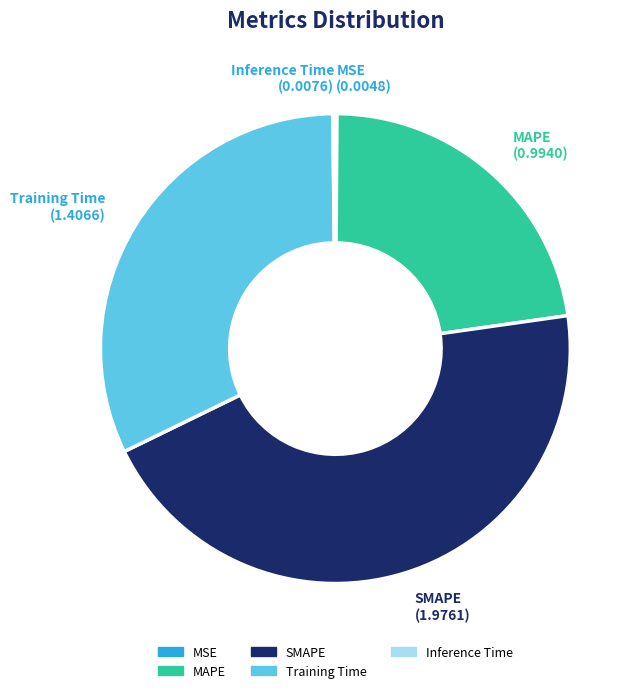

Is it true that SMAPE is 45% of the pie?

True